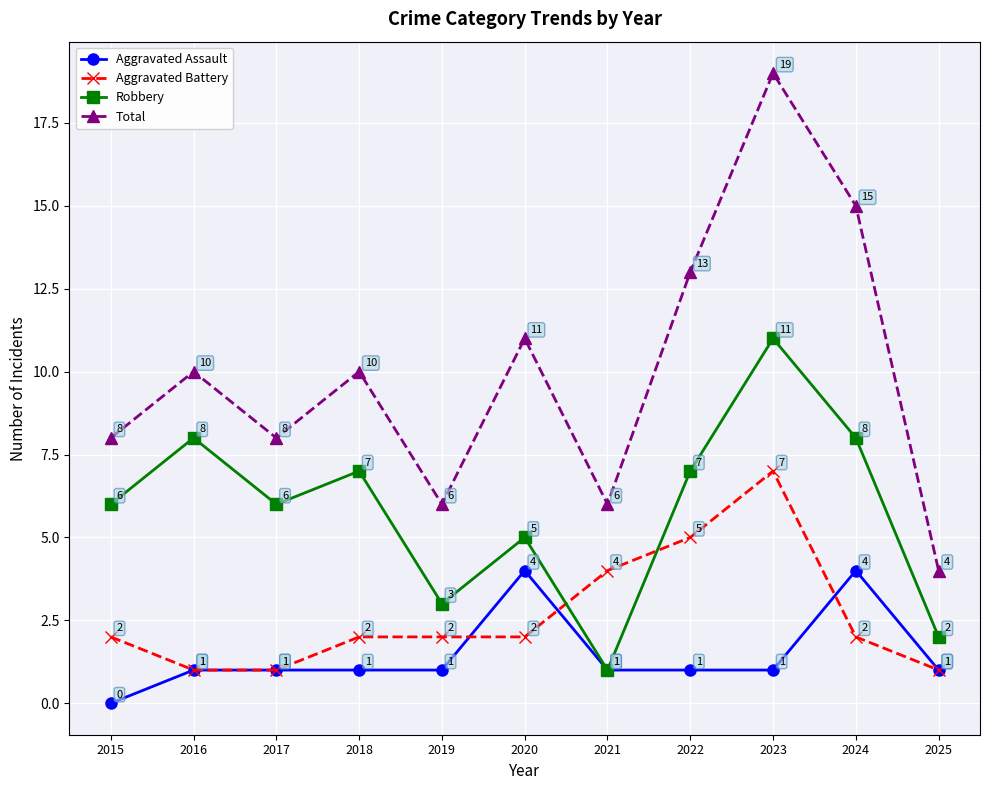

What is the spread (max minus min) of values at 2019?

5